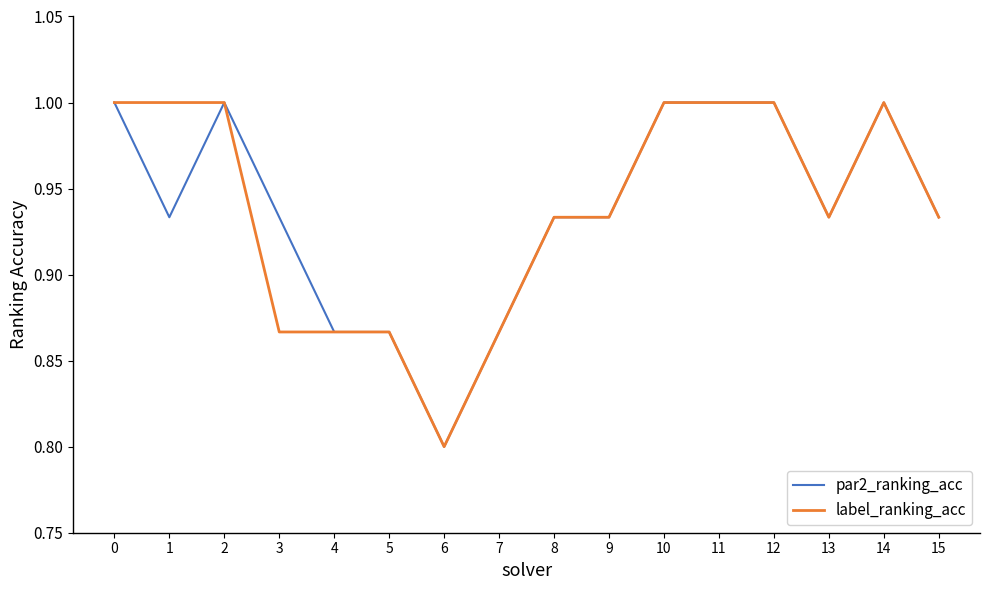

Is it true that label_ranking_acc equals 0.4 at 13?

False